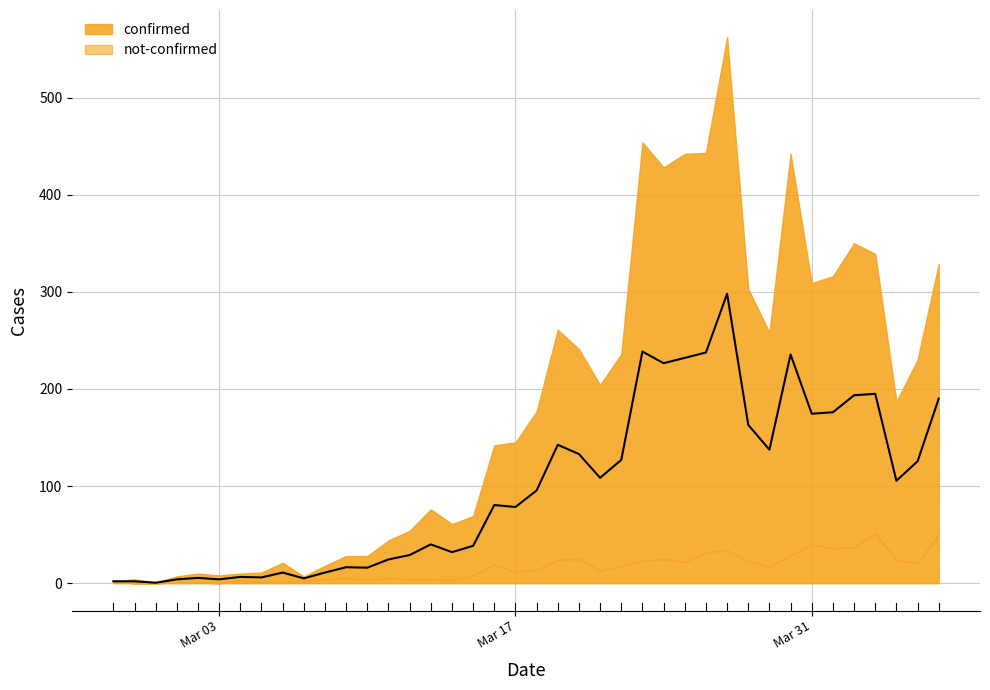

What is the change in value from 2020-03-31 to 2020-04-04?

-69.0